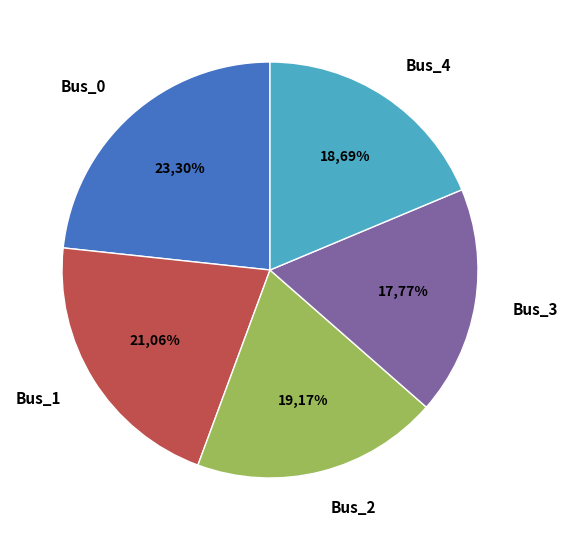

What percentage is NOT represented by Bus_0?

76.7%